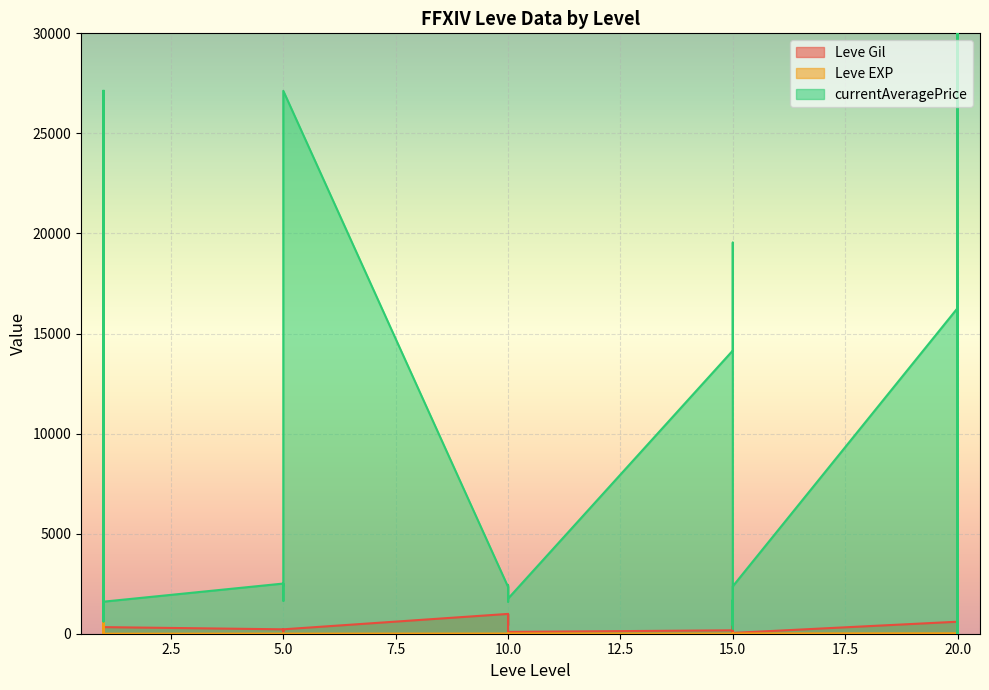

Is the value of Leve EXP at 10 greater than the value of Leve Gil at 1?

No